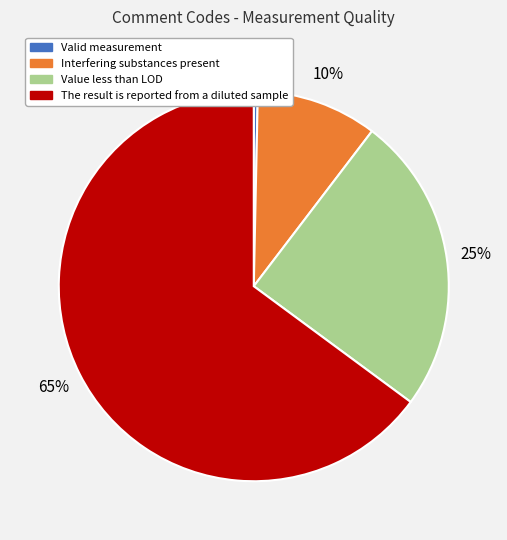

True or false: The result is reported from a diluted sample accounts for 51% of the total.

False